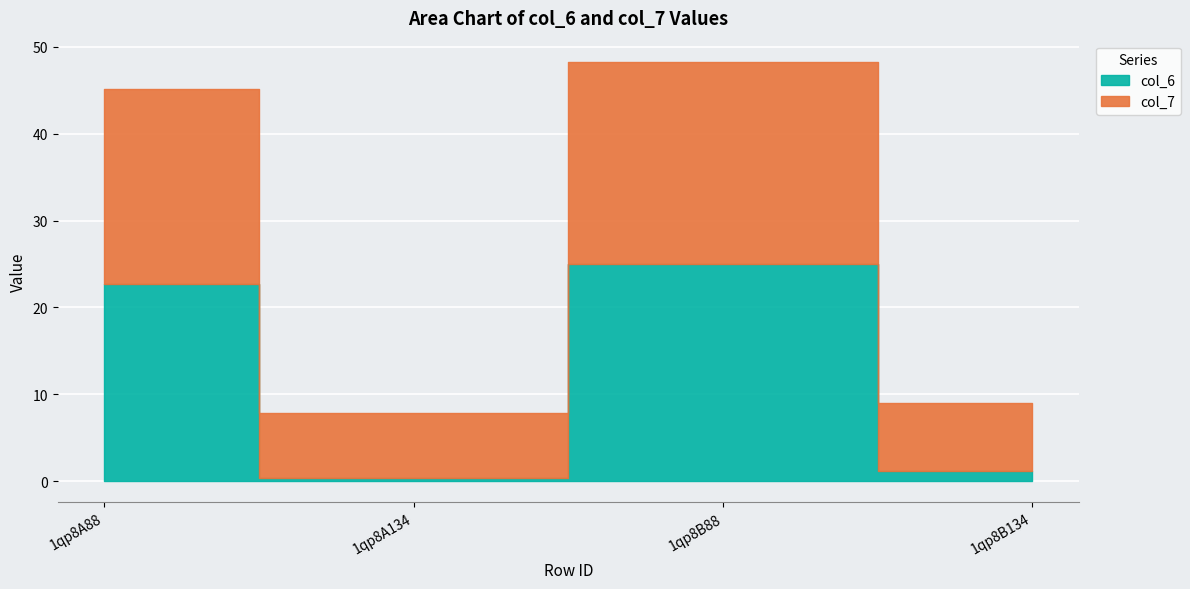

How many categories are shown in the chart?

4